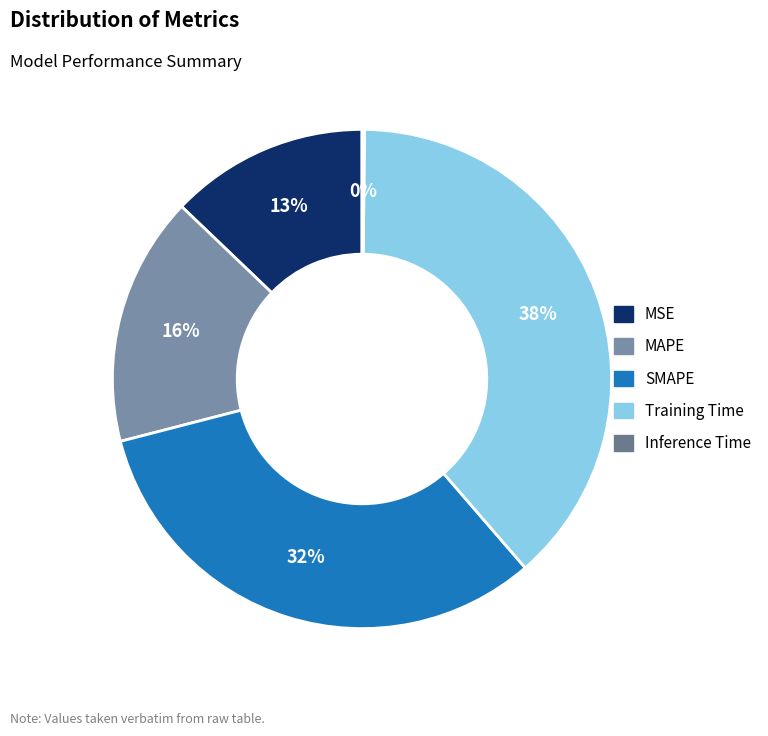

Do Training Time and MAPE together represent more than half of the pie?

Yes